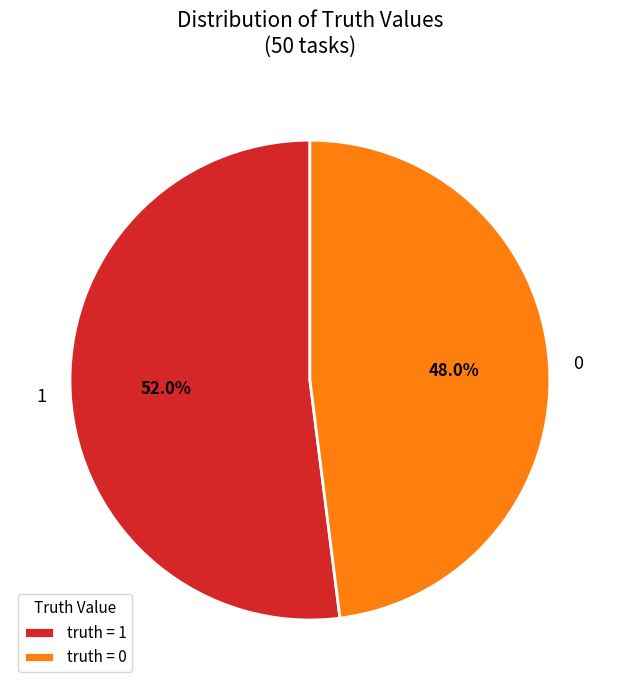

Is there a majority slice in this chart?

Yes